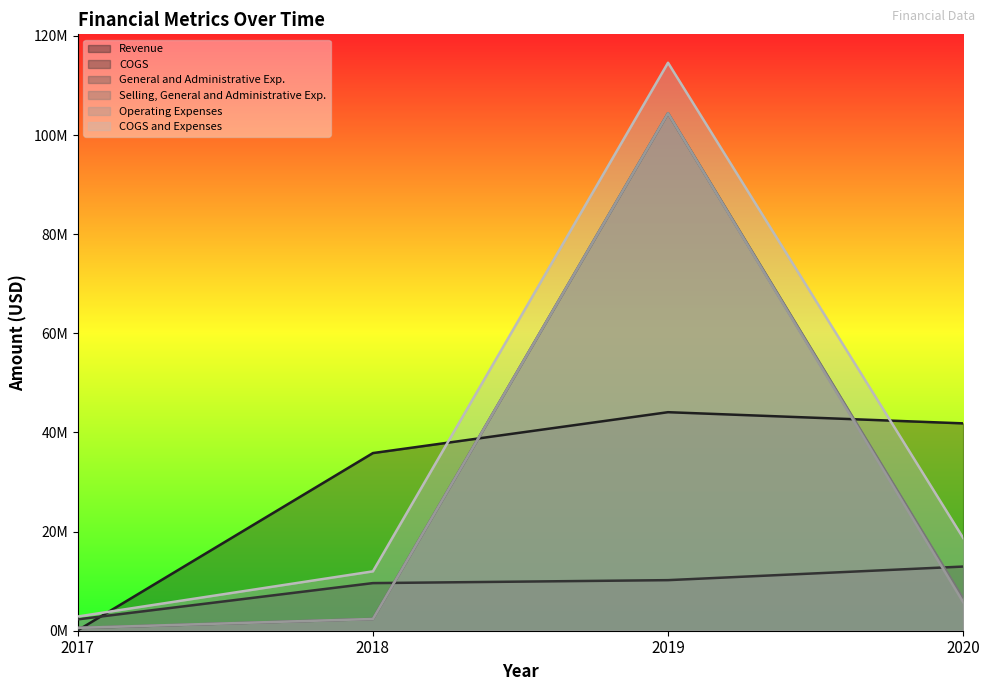

Reading left to right, transcribe all the data shown in this chart.

Revenue: 2017=89593	2018=35839268	2019=44085374	2020=41831537
COGS: 2017=2295809	2018=9607360	2019=10202465	2020=12944760
General and Administrative Exp.: 2017=537043	2018=2369899	2019=104382861	2020=6245180
Selling, General and Administrative Exp.: 2017=574266	2018=2369899	2019=104382861	2020=6456884
Operating Expenses: 2017=574266	2018=2369899	2019=104382861	2020=5781510
COGS and Expenses: 2017=2870075	2018=11977259	2019=114585326	2020=18726270